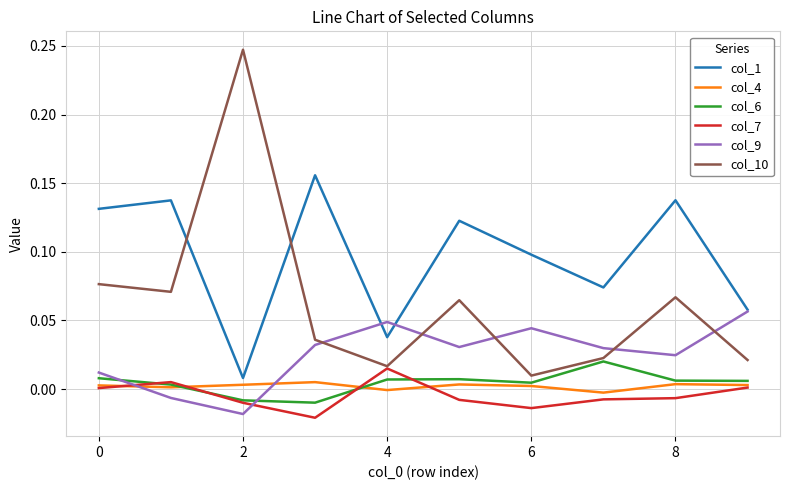

How many times do col_9 and col_7 cross each other?

2